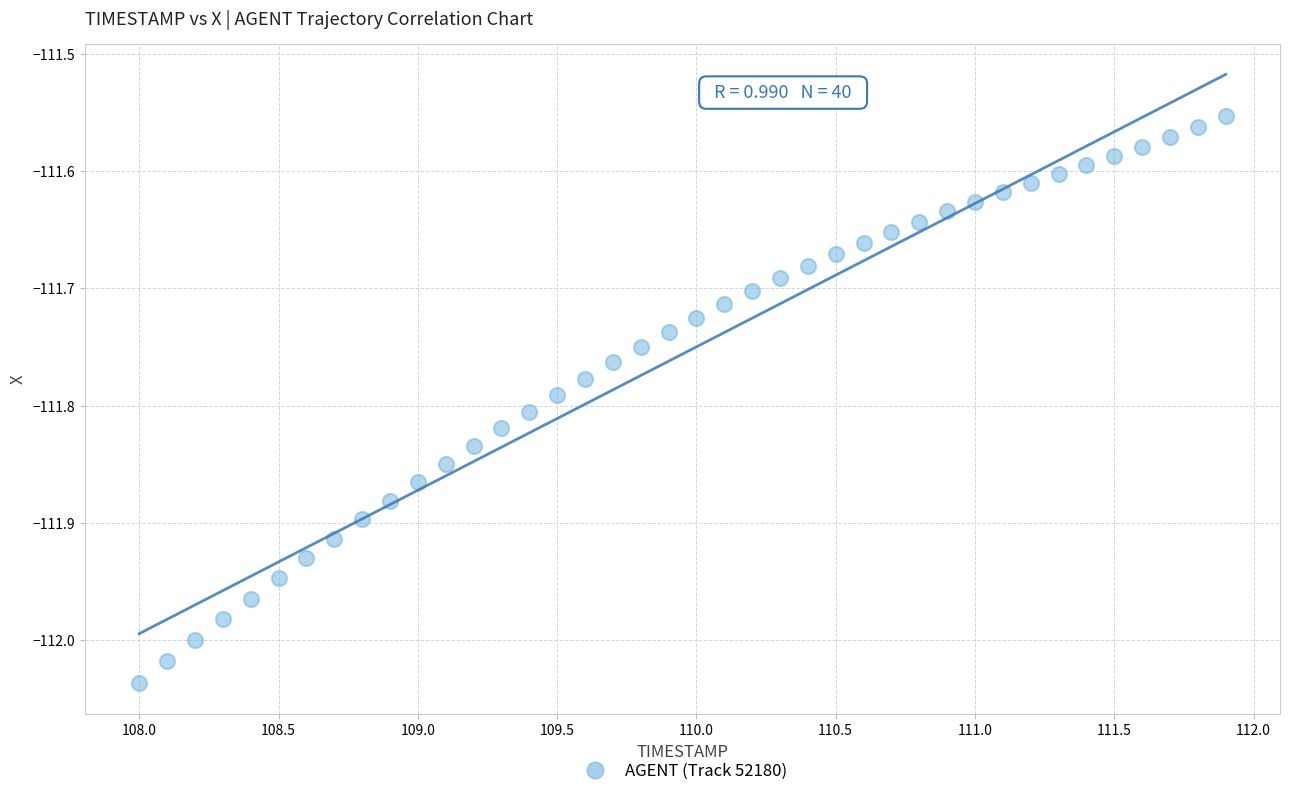

What is the range of X values (max minus min)?

3.9